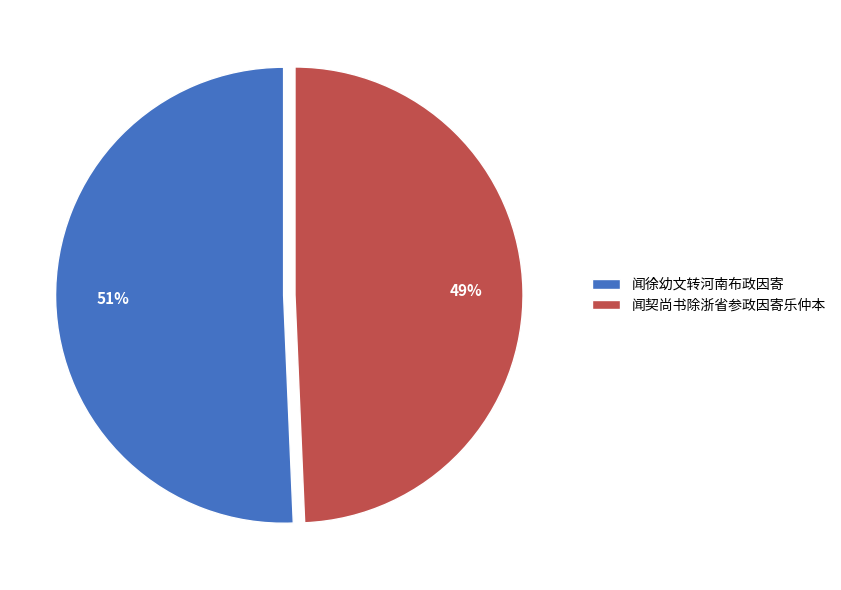

How many segments does this pie chart have?

2